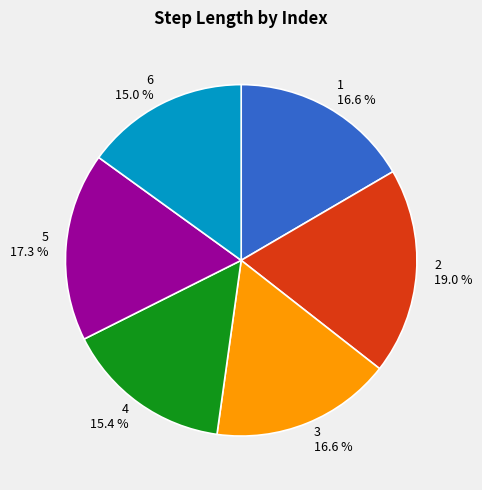

Count the number of slices in the pie.

6